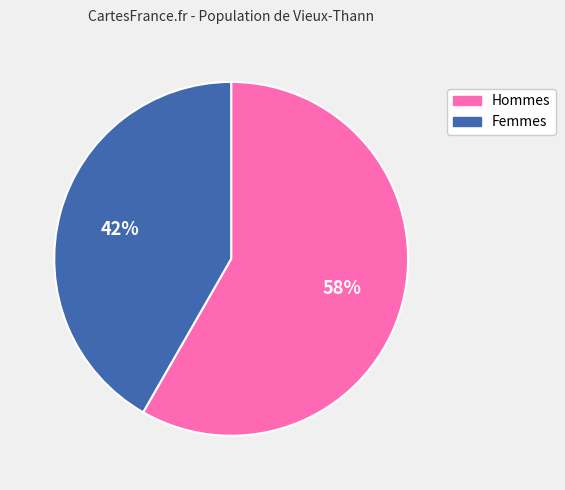

How many segments does this pie chart have?

2